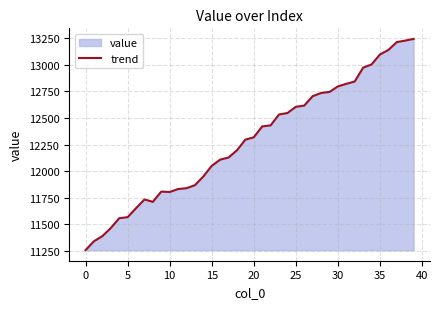

Where does the data first go above 12319?

21